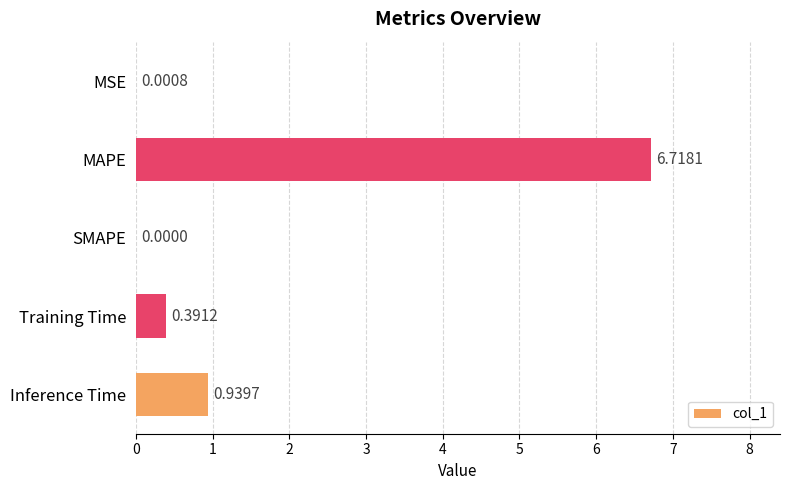

At which category does the chart reach its peak across all series?

MAPE